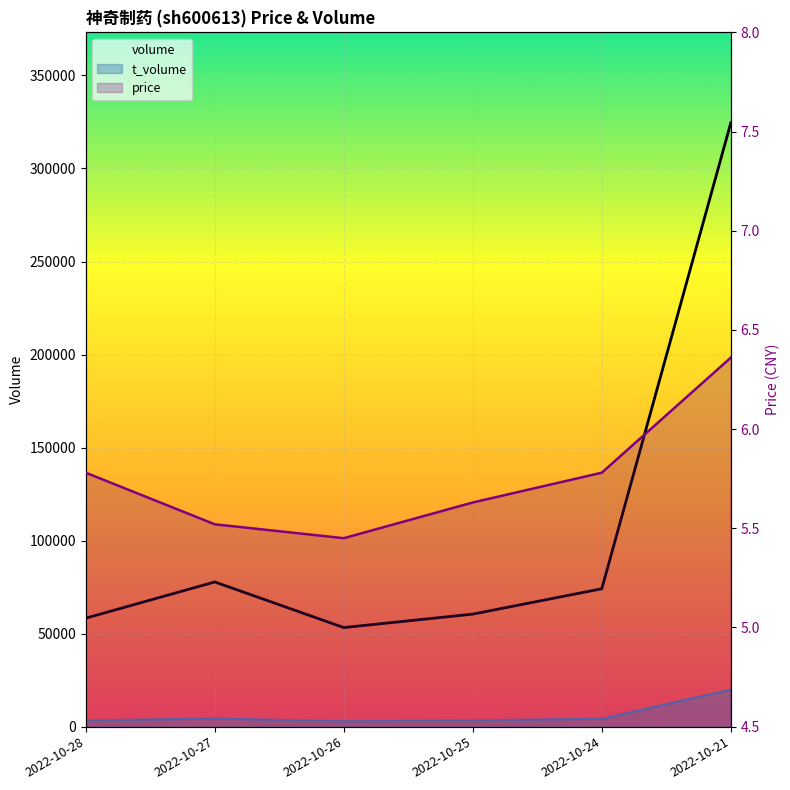

How many interior local valleys does the price series have?

1